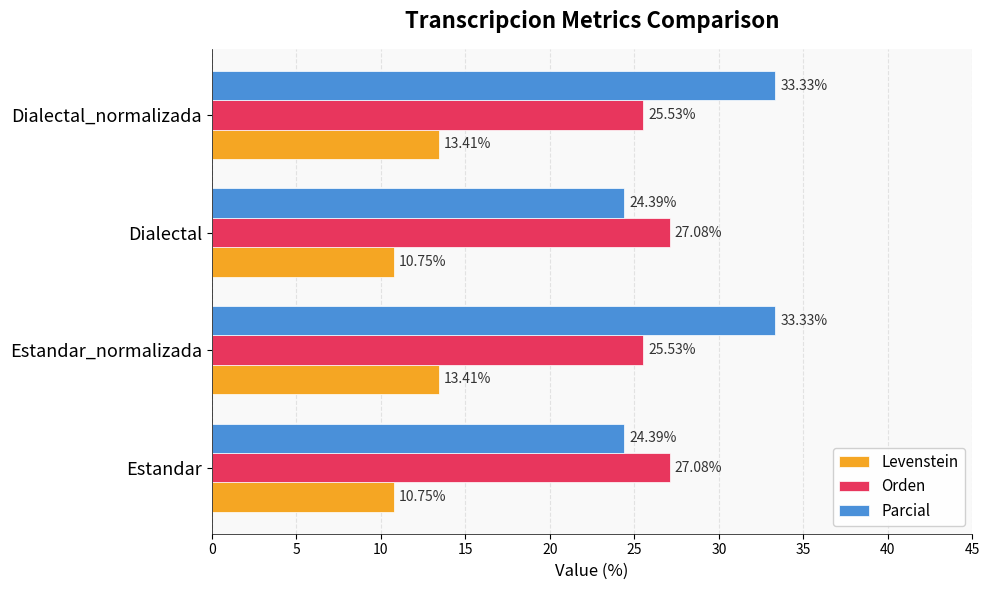

Which series has the largest range (max minus min)?

Parcial